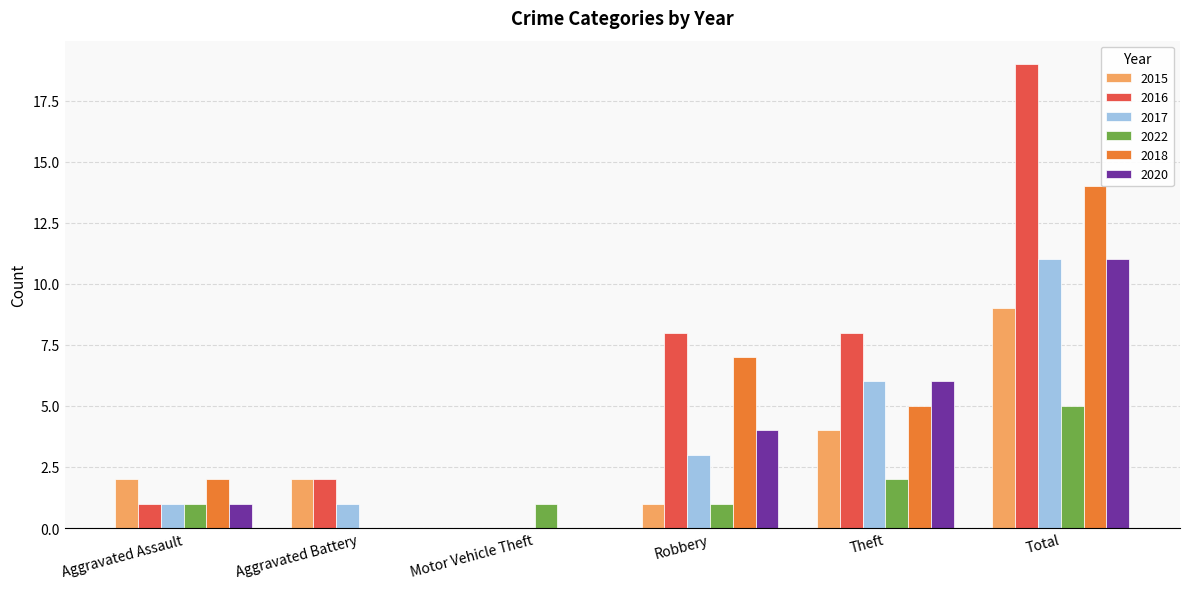

What is the sum of all 2017 values?

22